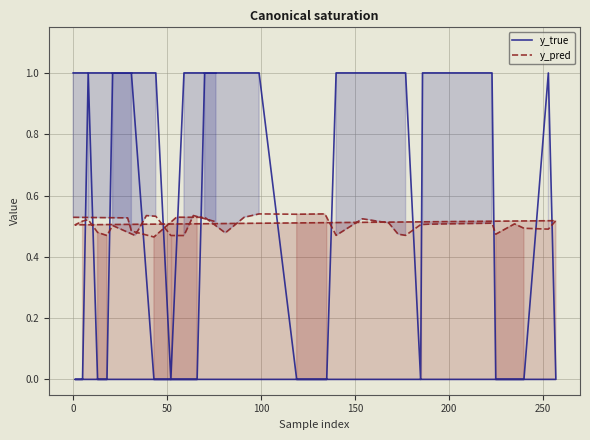

What is the difference between the second highest and minimum values in the y_pred series?

0.1